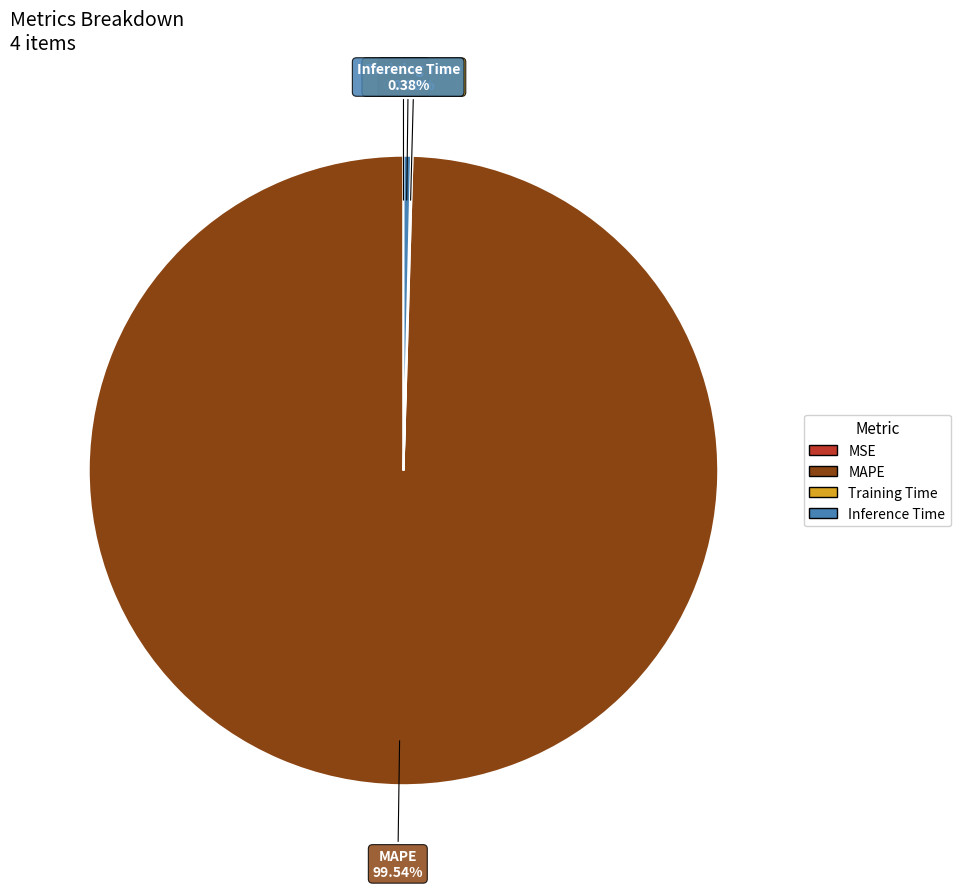

Which slice represents more than half of the pie?

MAPE